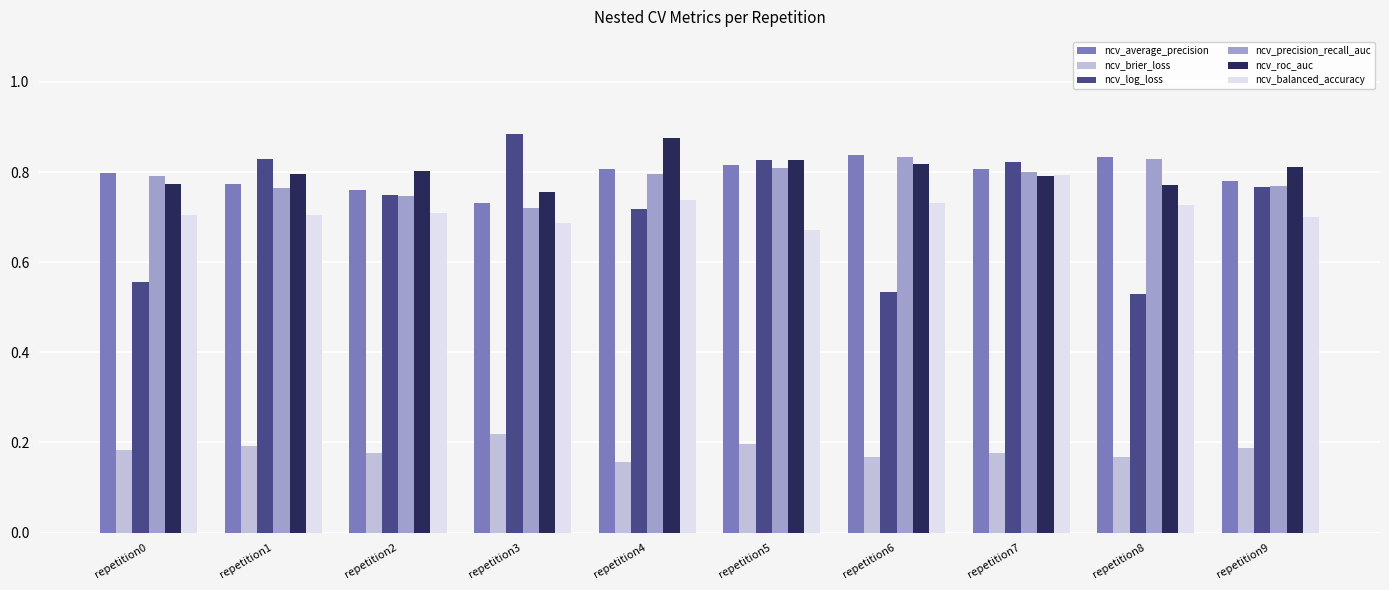

Which series has the largest range (max minus min)?

ncv_log_loss